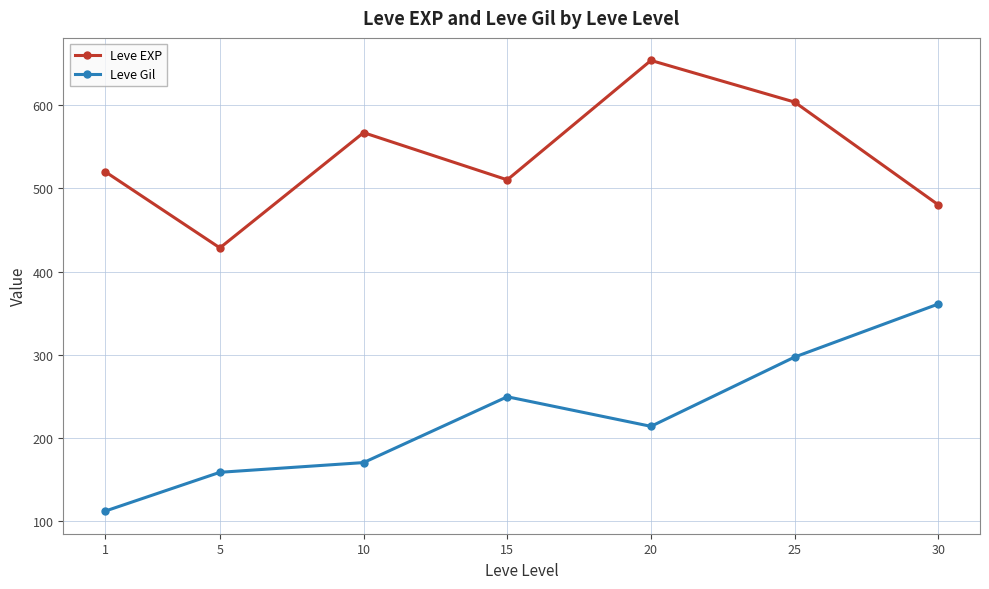

Count the number of categories in the chart.

7